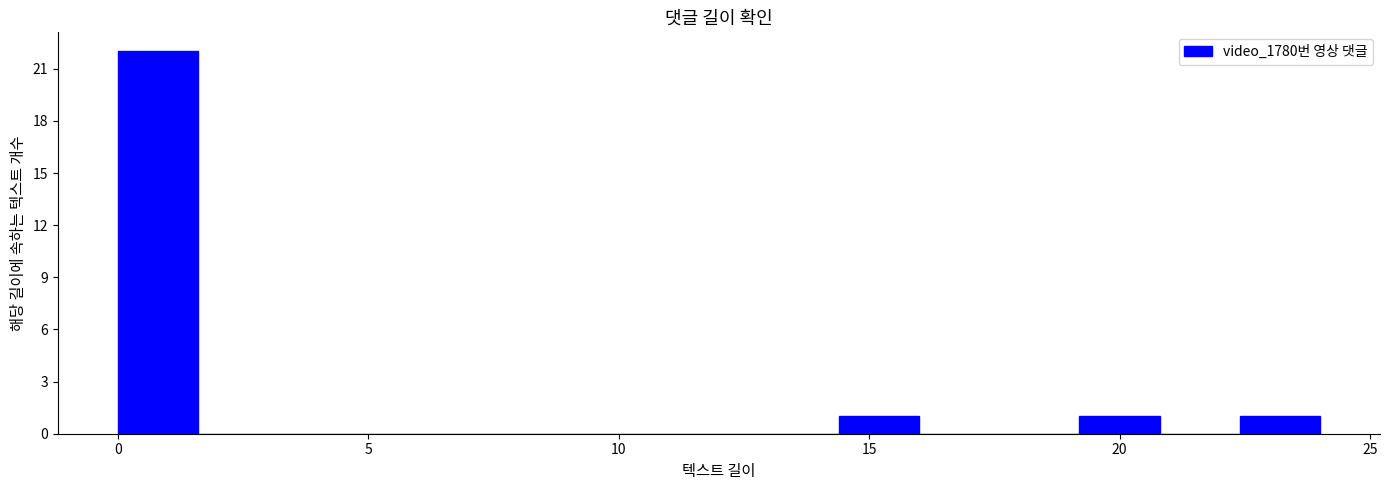

Around what value on the x-axis is the tallest bar? Give the approximate position of its centre, as read against the axis.

1.0